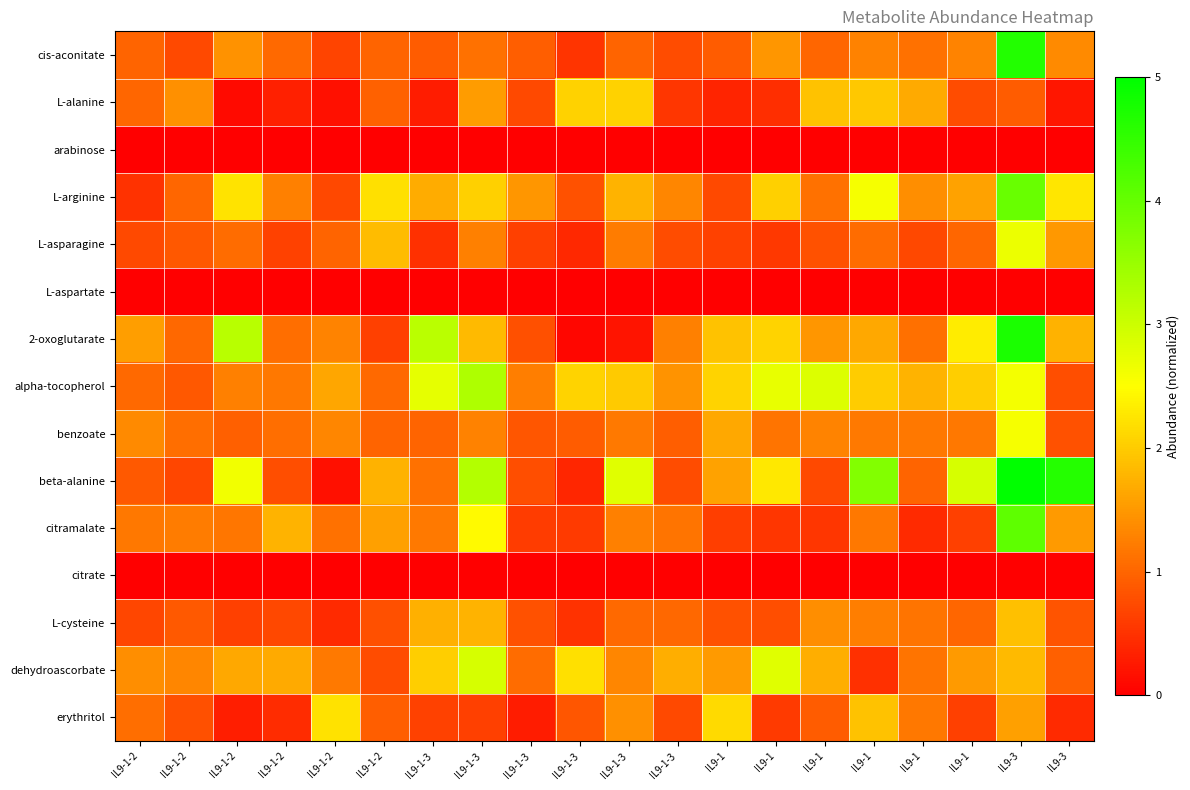

What is the total value across all series at IL9-1?

14.9